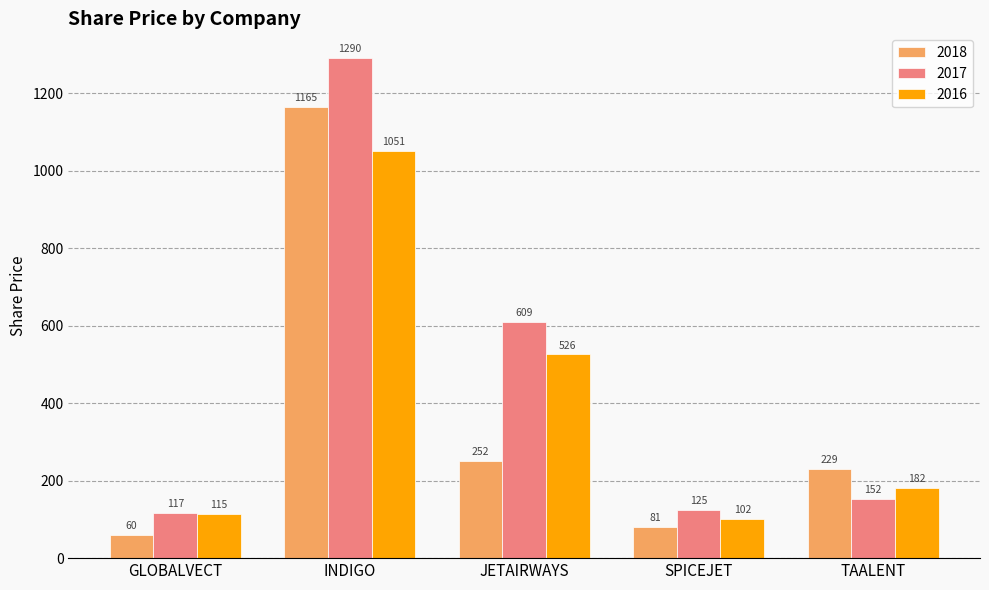

The 2018 series shows 252.0 at JETAIRWAYS. True or false?

True